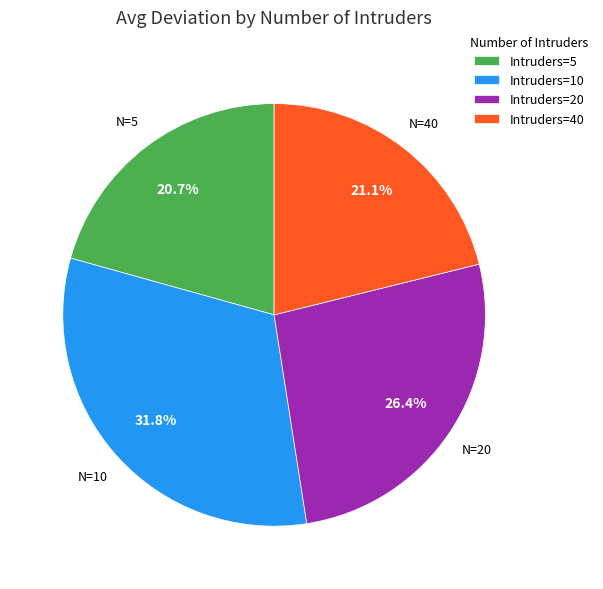

Is there a majority slice in this chart?

No